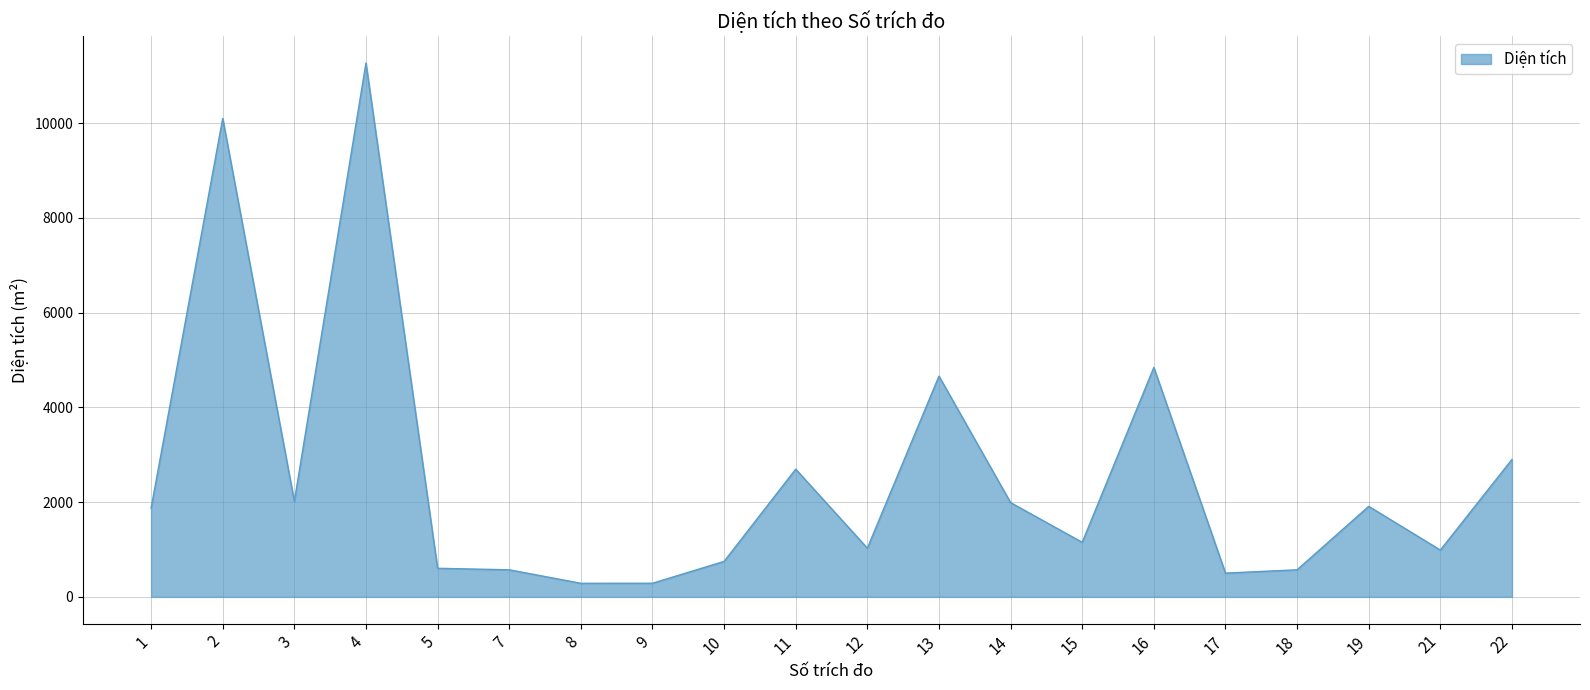

What is the difference between the second highest and second lowest values?

9810.6